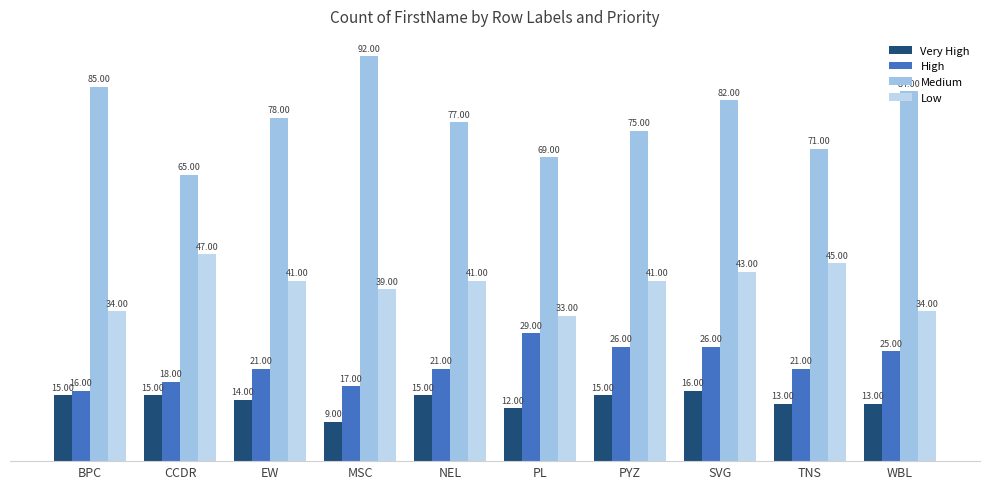

Which category has the lowest value in the High series?

BPC